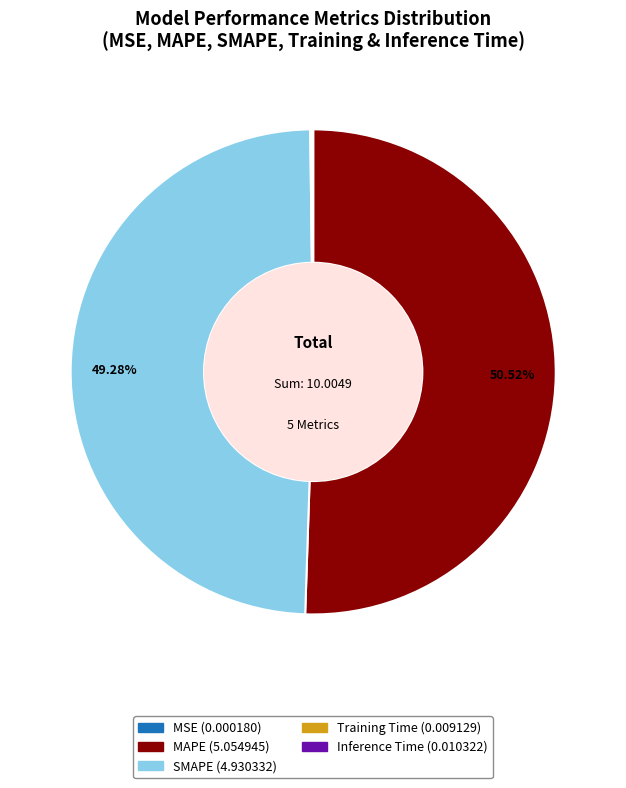

Between SMAPE and MAPE, which is larger?

MAPE